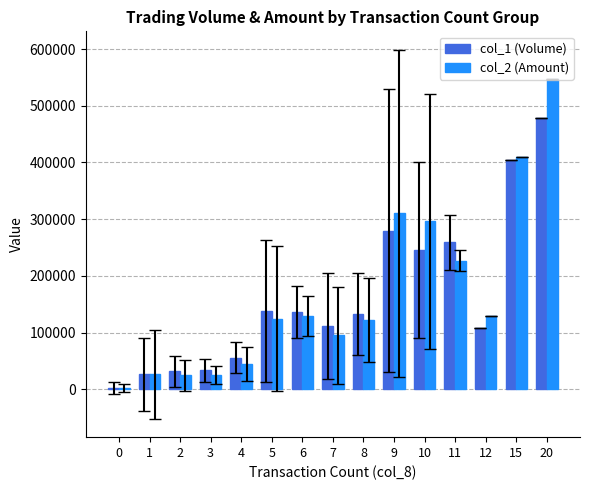

How many data points does each series have?

15